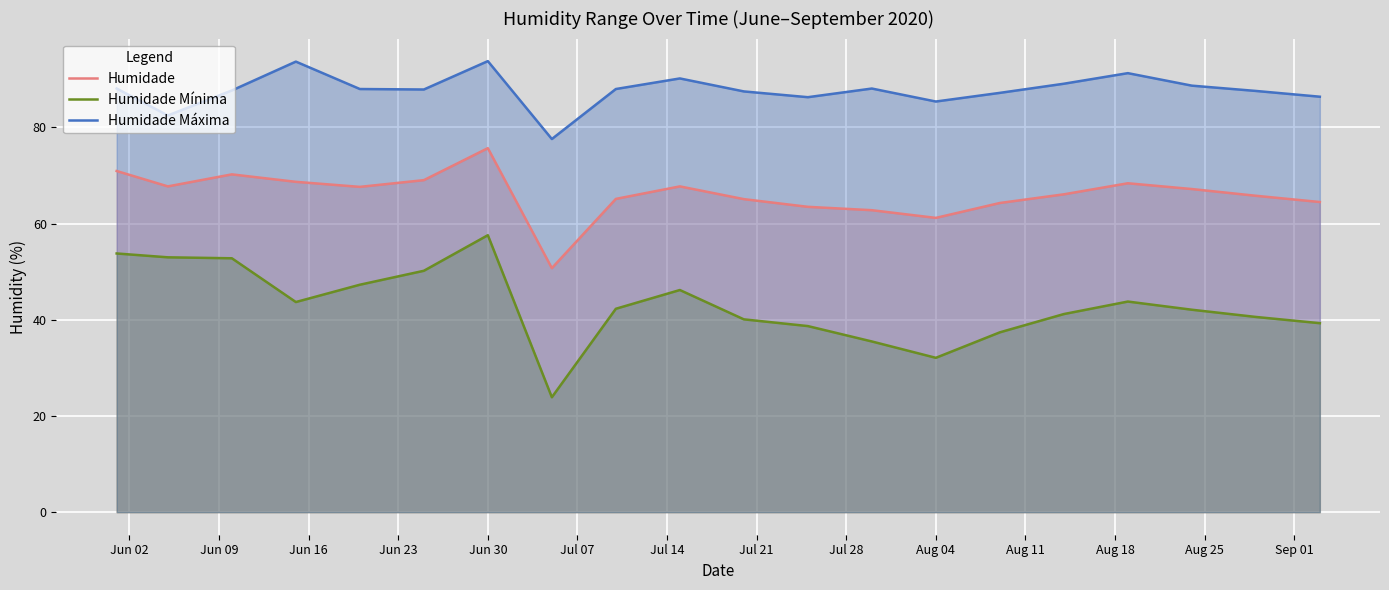

What is the total value across all series at Jun 30?

227.1